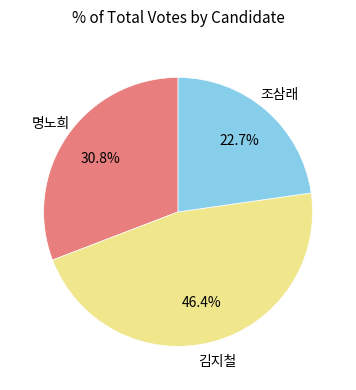

Does any single category account for the majority?

No